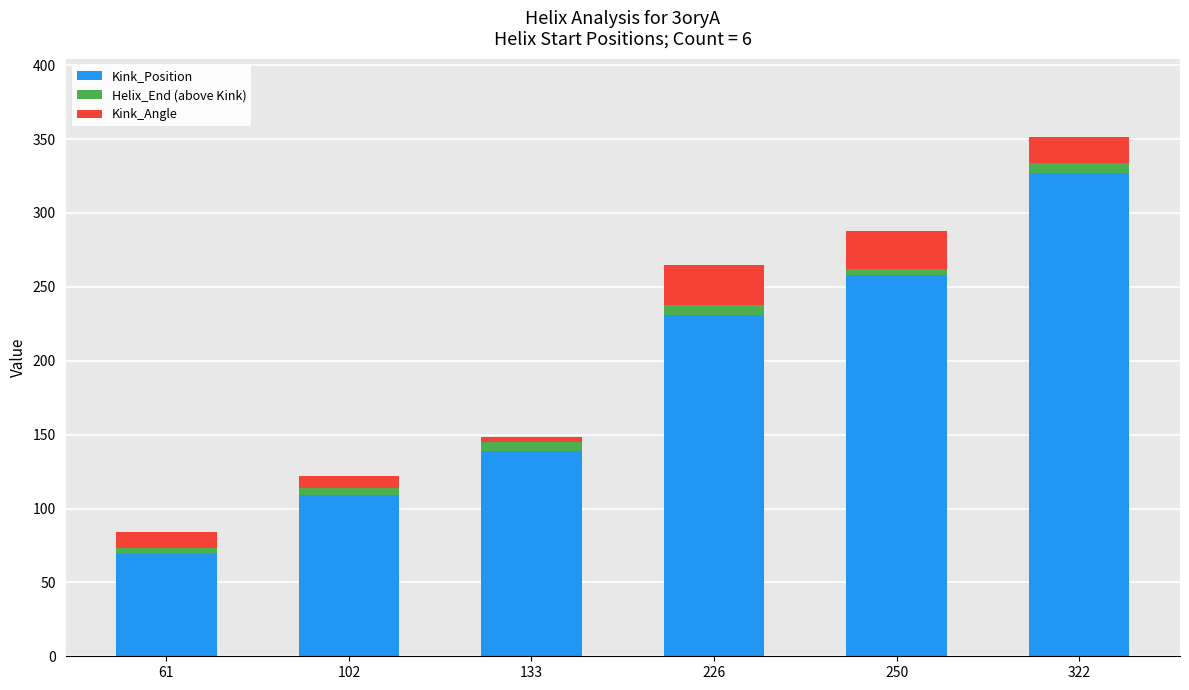

What is the highest value of the Kink_Position series?

327.0